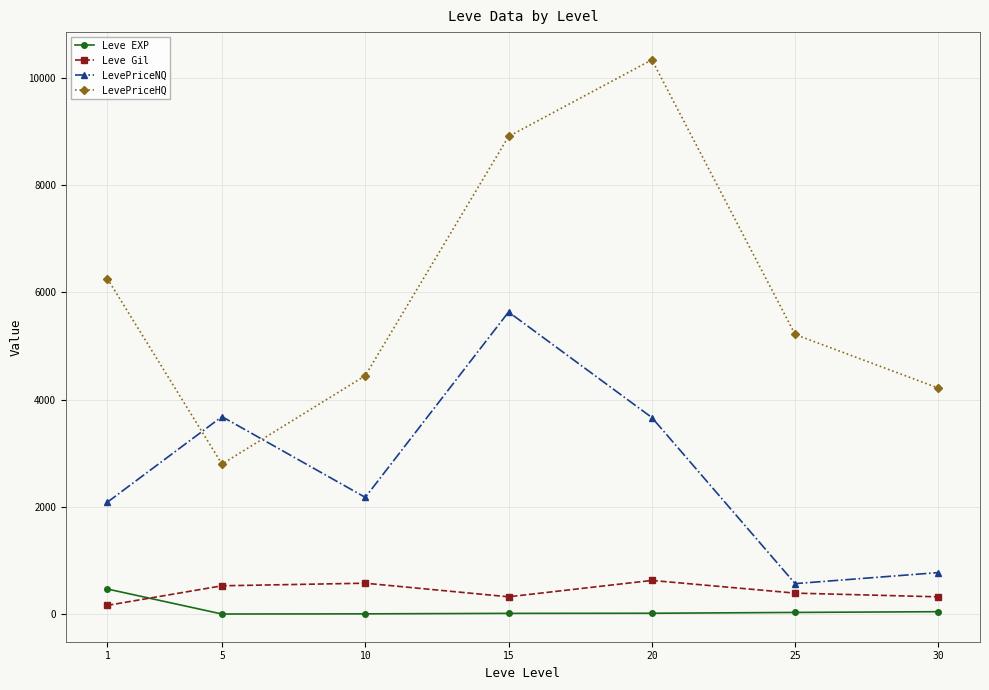

The value of Leve EXP at 20 is 16.3. True or false?

True